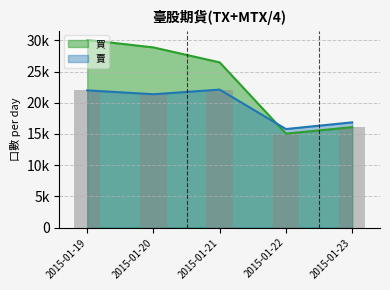

Does the chart contain any negative values?

No